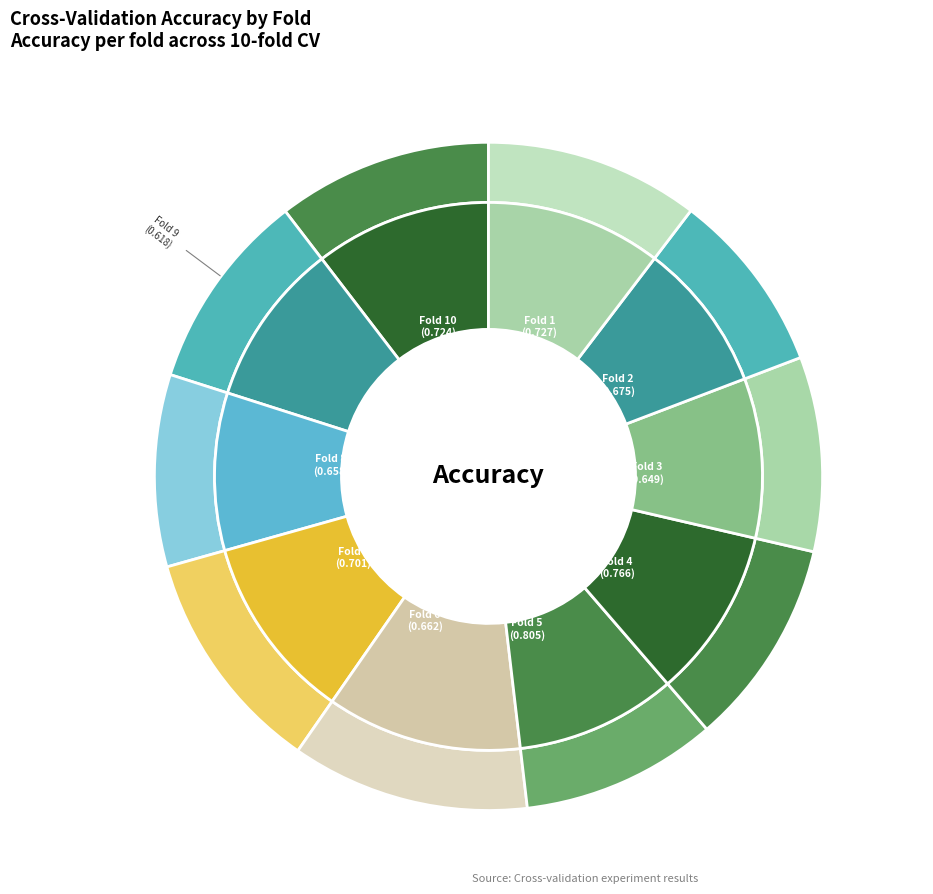

To the nearest percent, what portion does Fold 7 represent?

10%